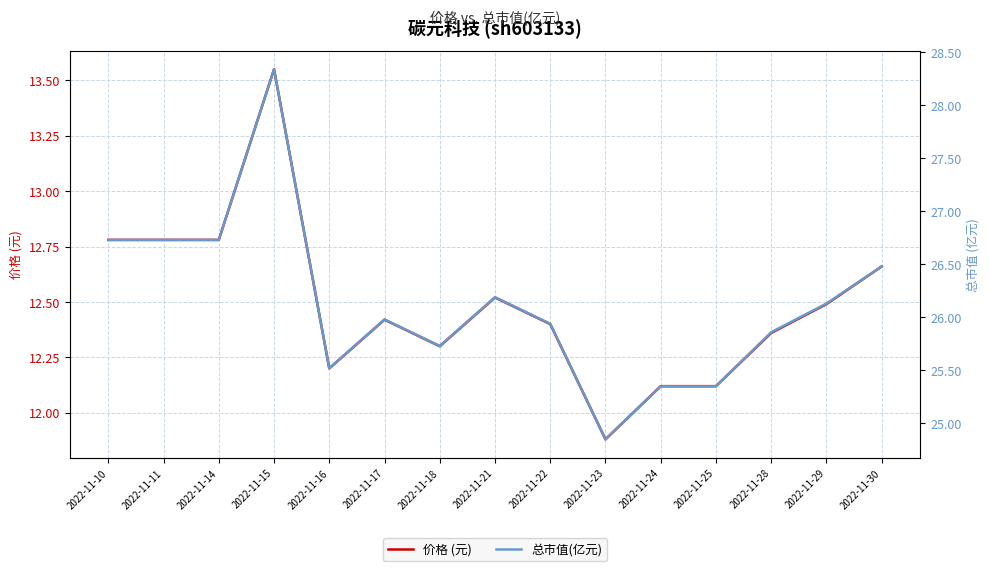

Rank the series at 2022-11-15 from highest to lowest value.

总市值(亿元), 价格 (元)